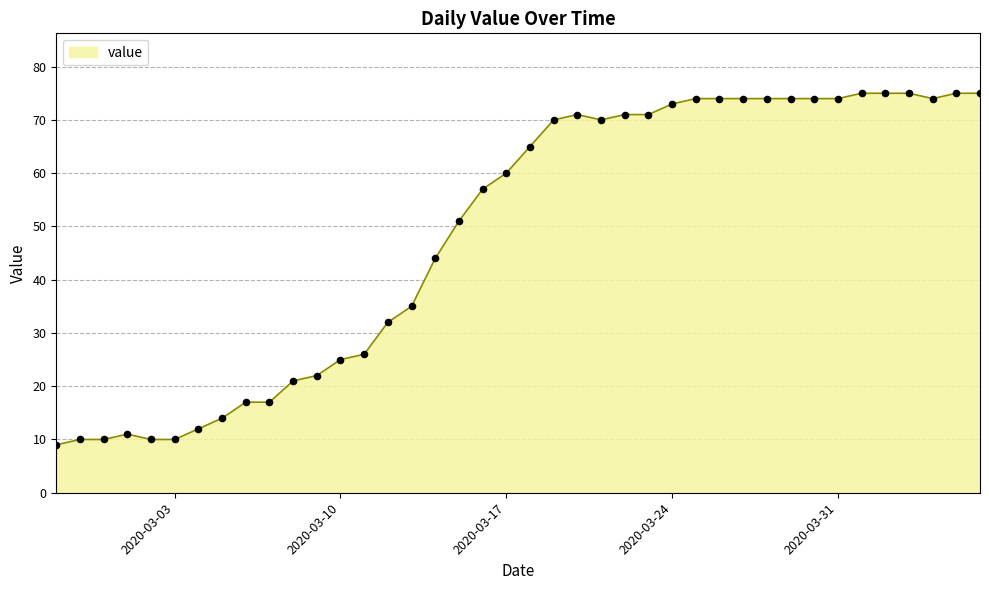

What is the greatest value displayed?

75